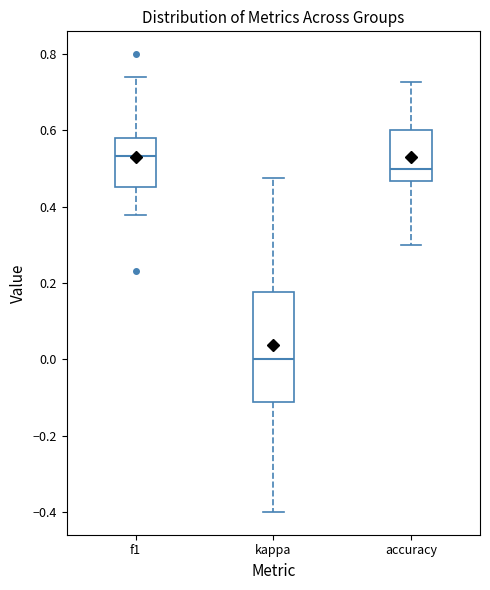

Where does the lower whisker of the box for accuracy end on the y-axis? The values are not printed on the chart, so give them approximately, as read against the axis.

0.30